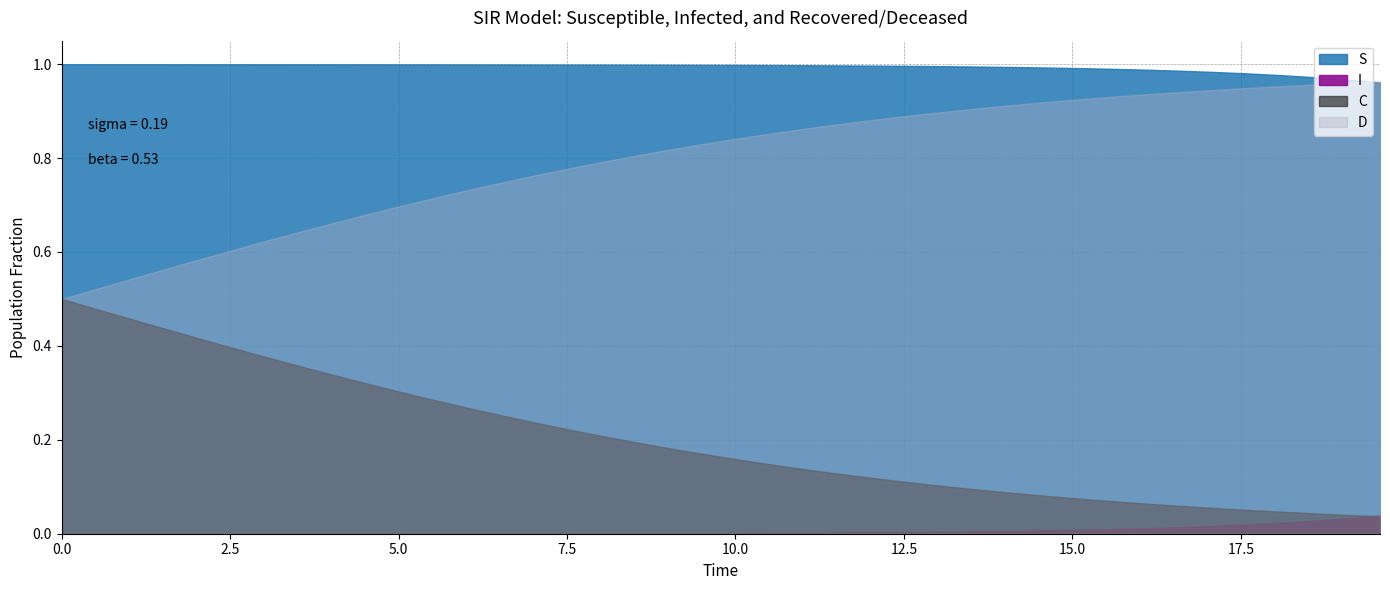

What is the spread (max minus min) of values at 3.0100334448160533?

1.0